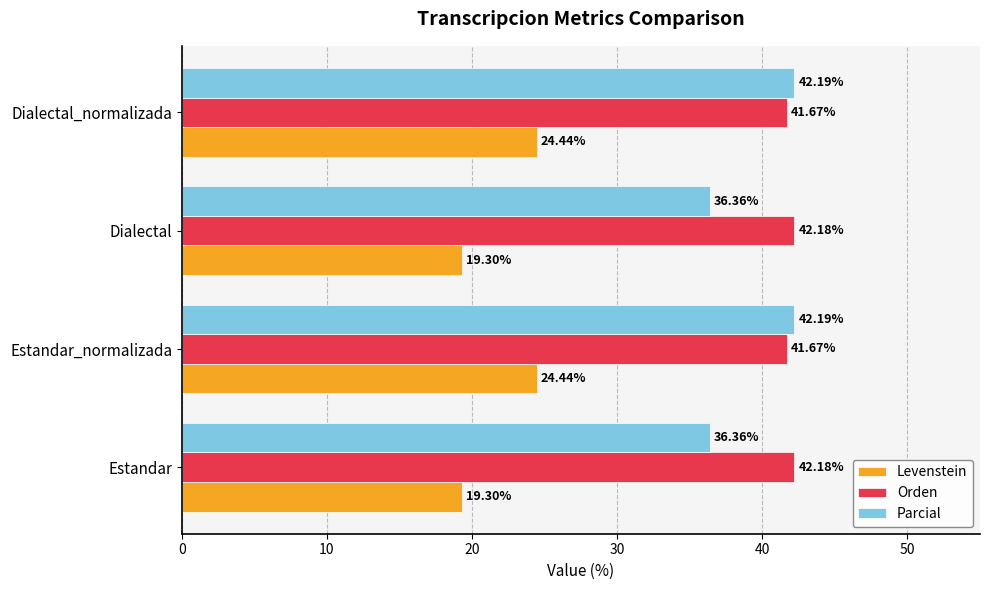

What is the difference between the Orden values at Dialectal and Dialectal_normalizada?

0.5